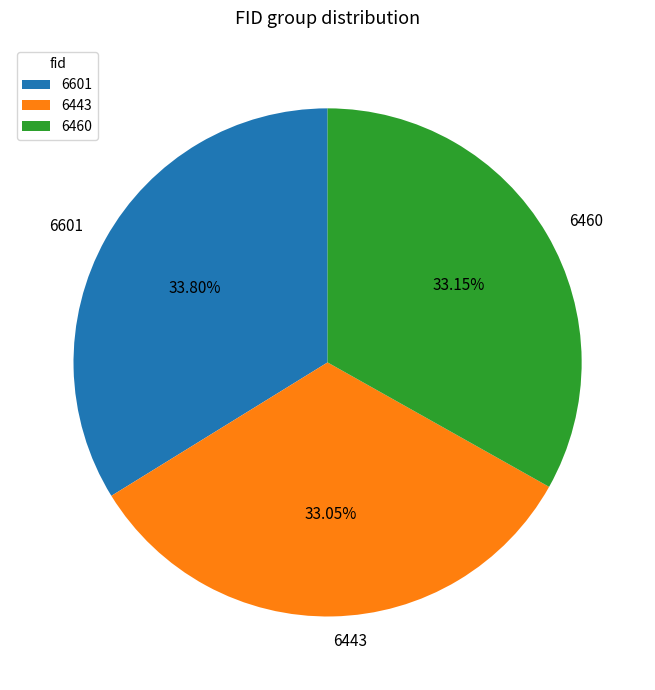

What is the total percentage of 6460 and 6443?

66.2%